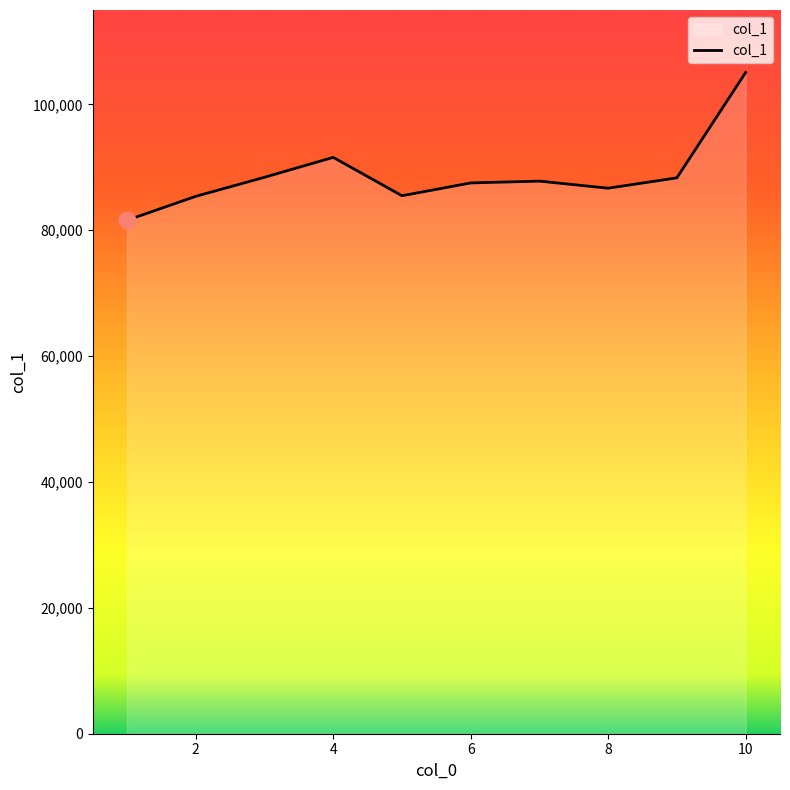

What is the greatest value displayed?

105072